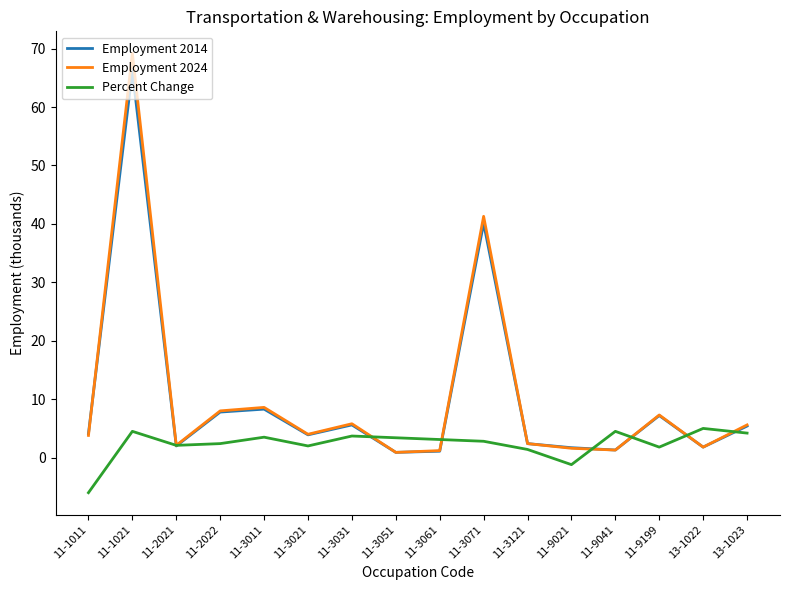

Which series has the largest range (max minus min)?

Employment 2024